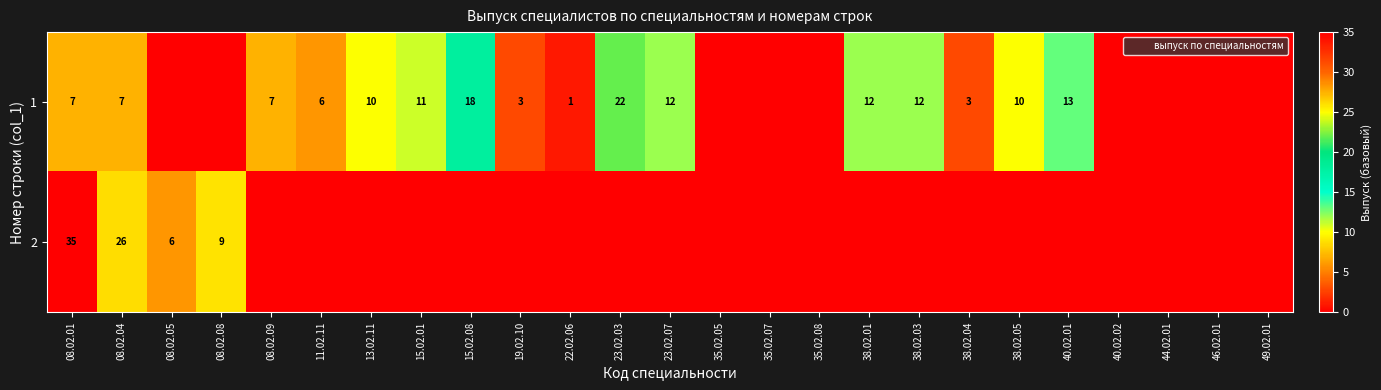

What is the sum of the 1 values at 08.02.04 and 23.02.07?

19